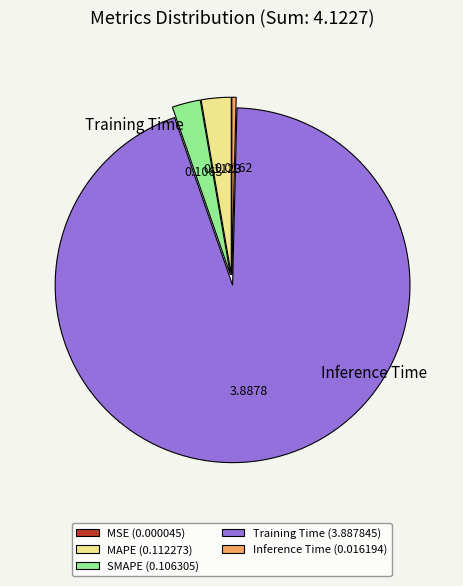

Does any single category account for the majority?

Yes